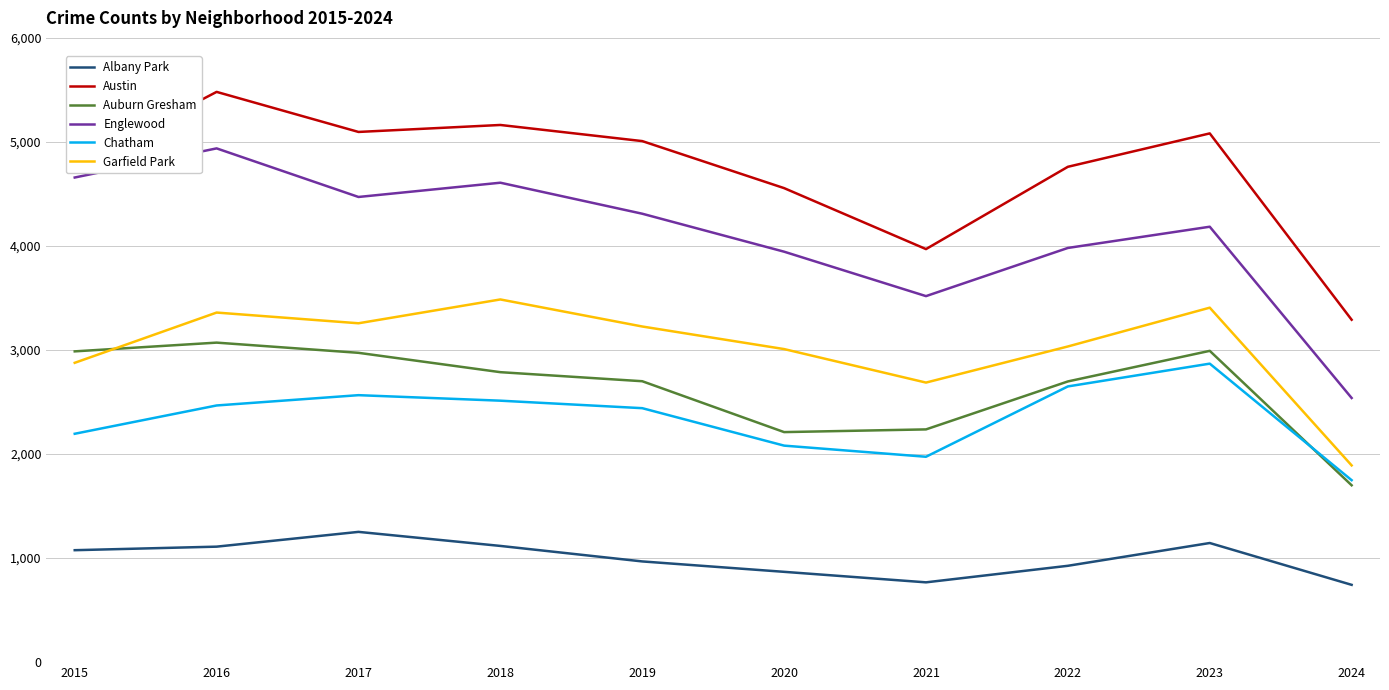

What are all the series names shown in the legend?

Albany Park, Austin, Auburn Gresham, Englewood, Chatham, Garfield Park